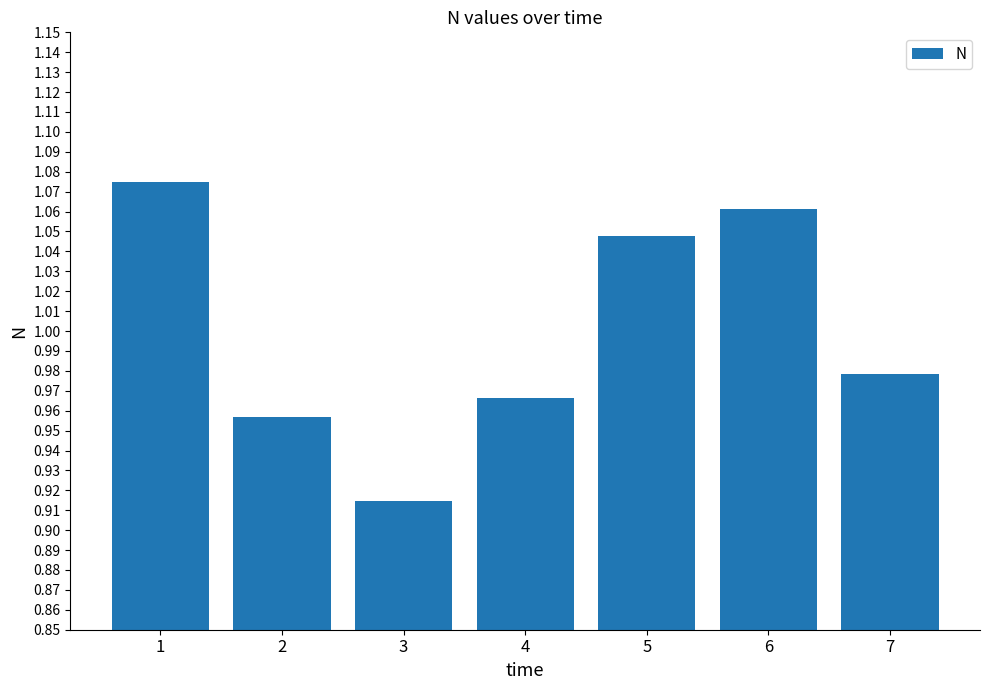

Which category has the lowest value across all series?

3